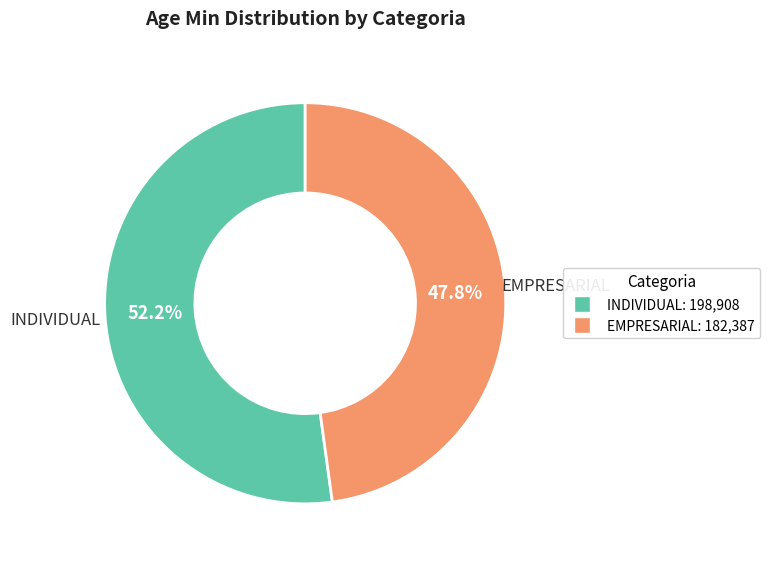

How many segments does this pie chart have?

2